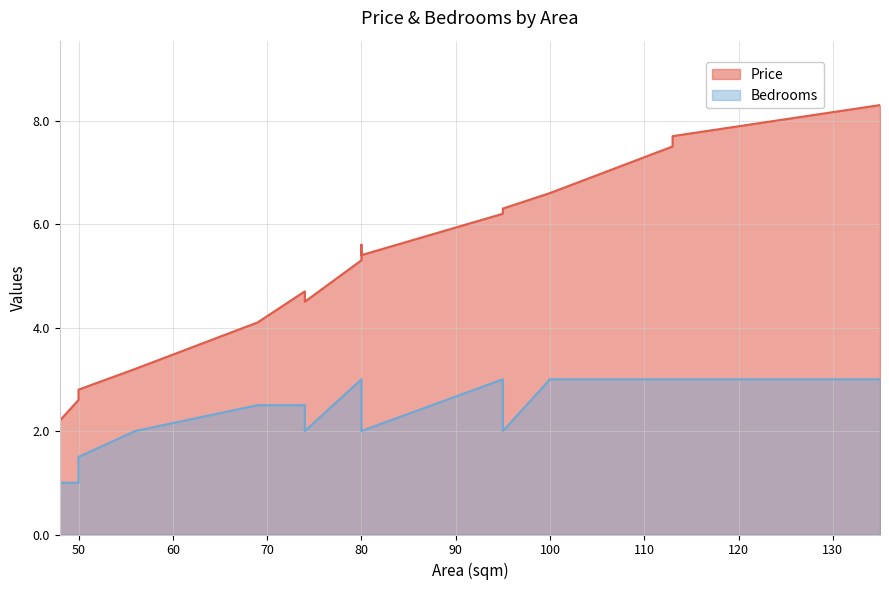

Is the value of Bedrooms at 48 greater than the value of Price at 50?

No